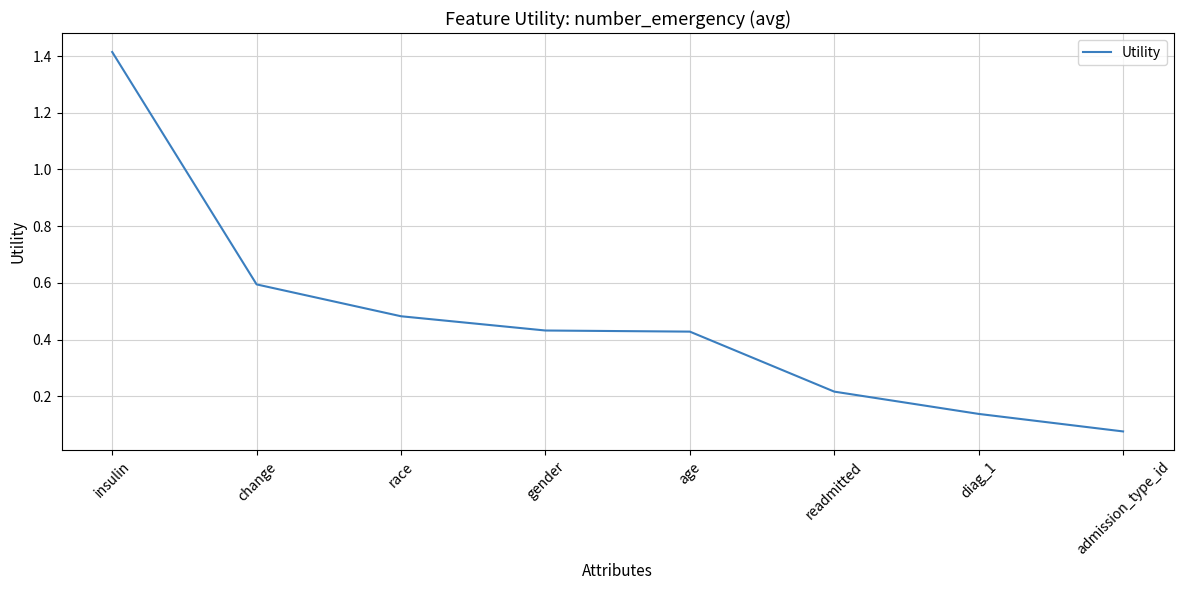

At which label is the value closest to 0?

admission_type_id